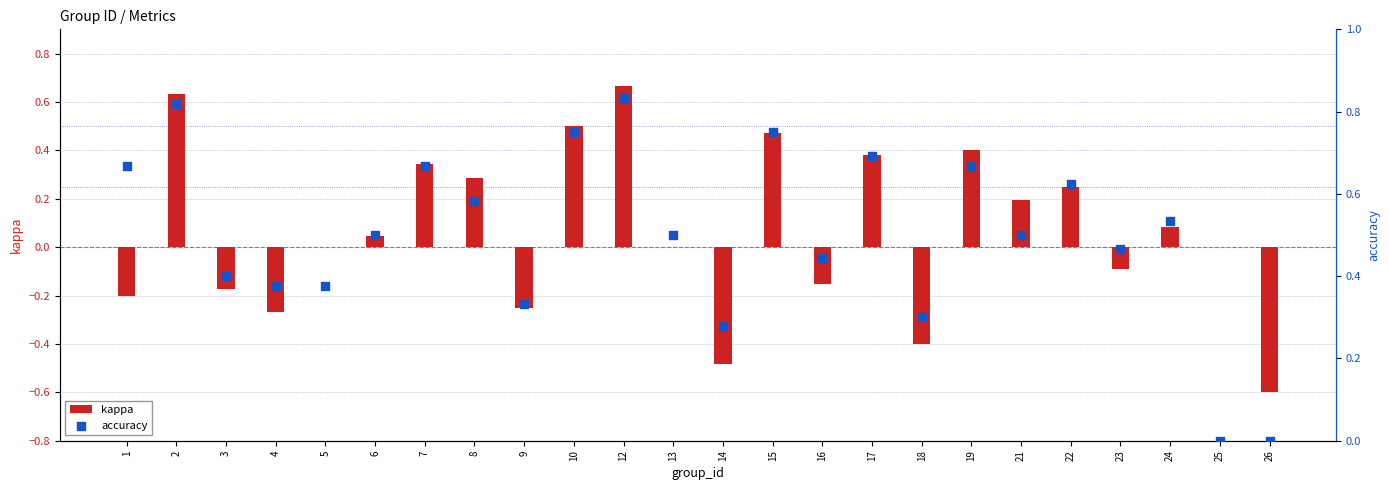

At which category is the sum across all series the highest?

12